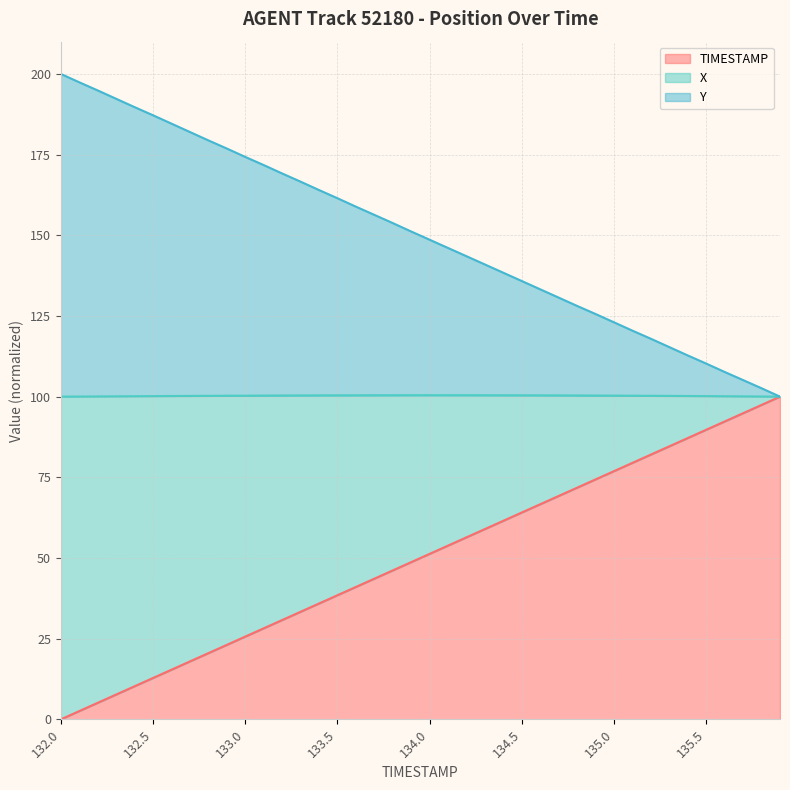

What is the label of the 35th point from the right?

132.5